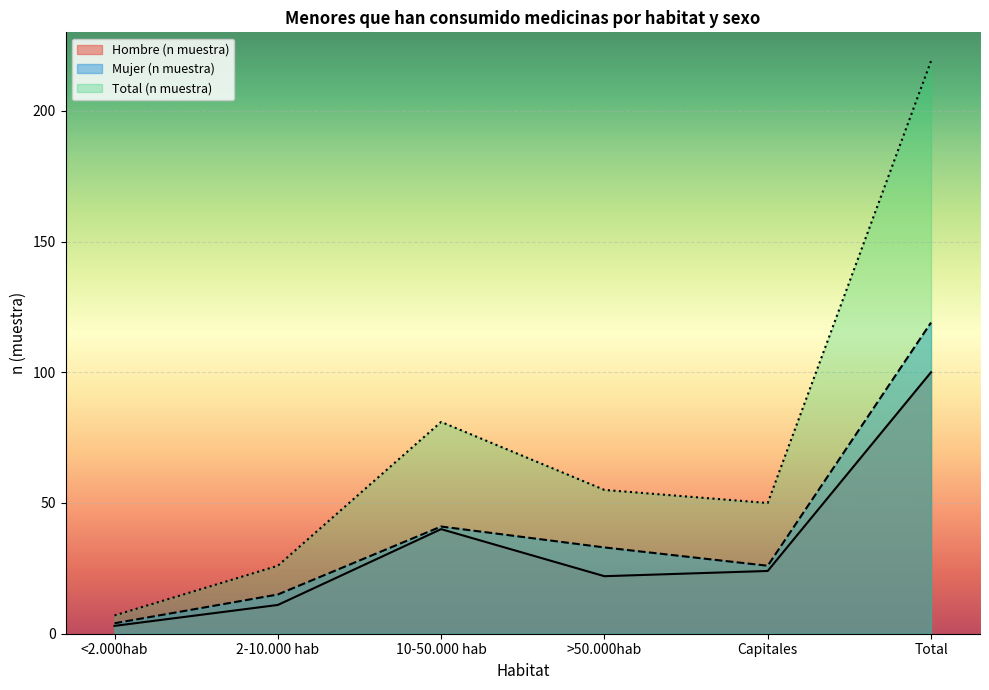

List the series in order of their peak value, lowest first.

Hombre (n muestra), Mujer (n muestra), Total (n muestra)